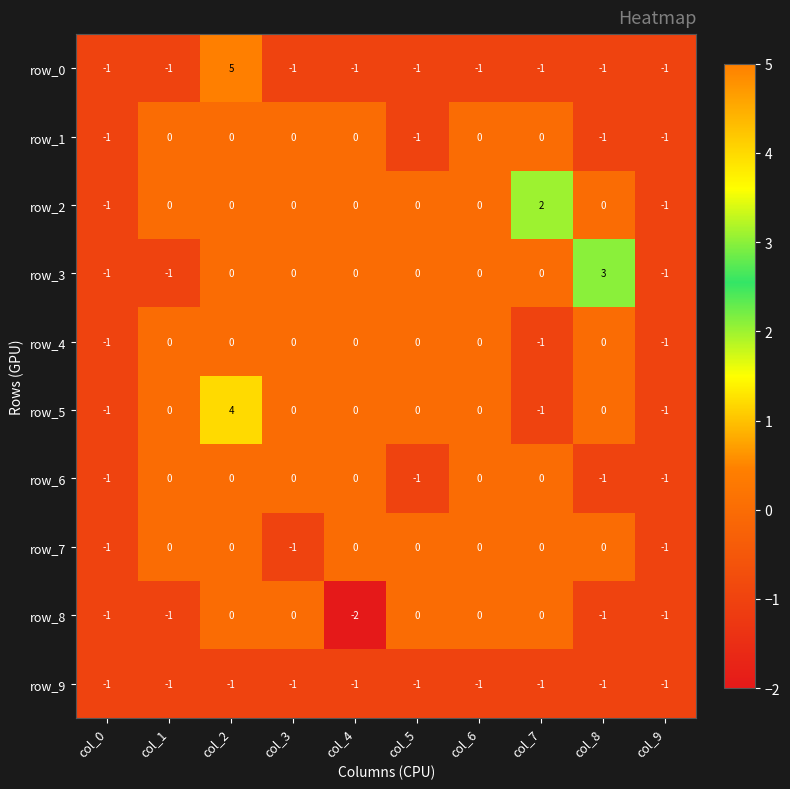

What is the sum of all row_5 values?

1